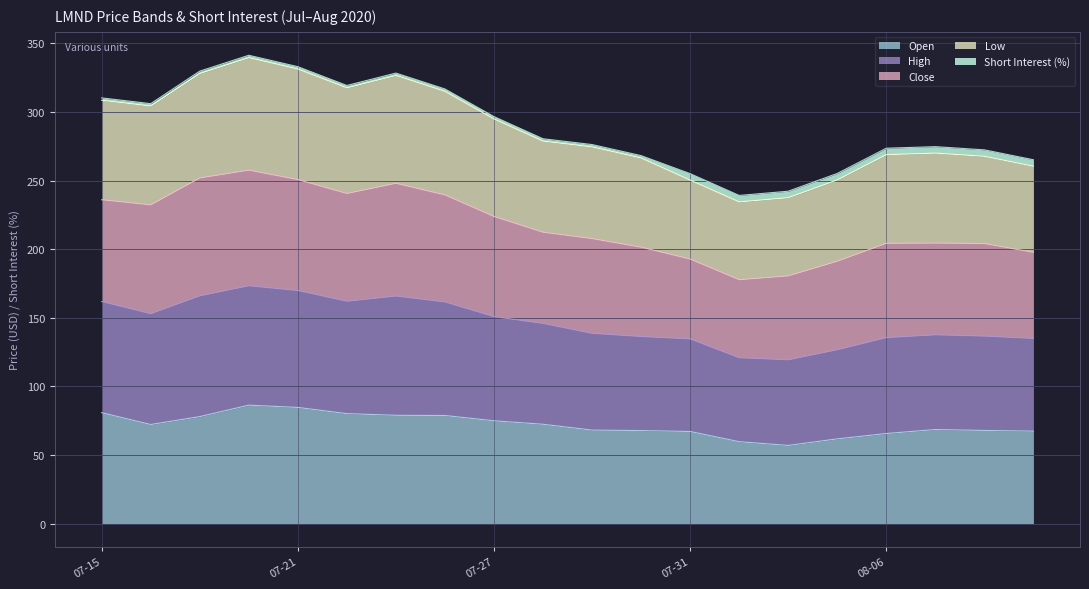

True or false: High and Low cross at least once.

False